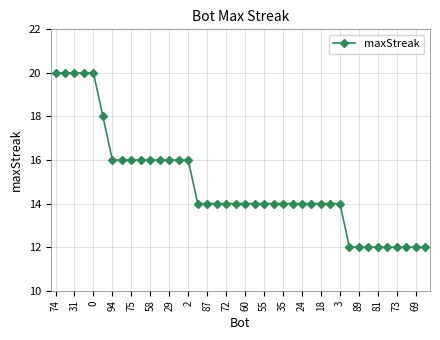

Is this an area chart (filled region under the line)?

No